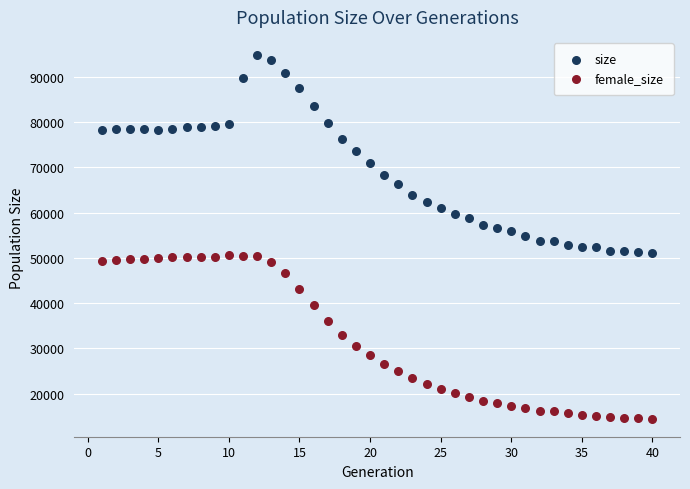

Across all data points, what is the range of X values (max minus min)?

39